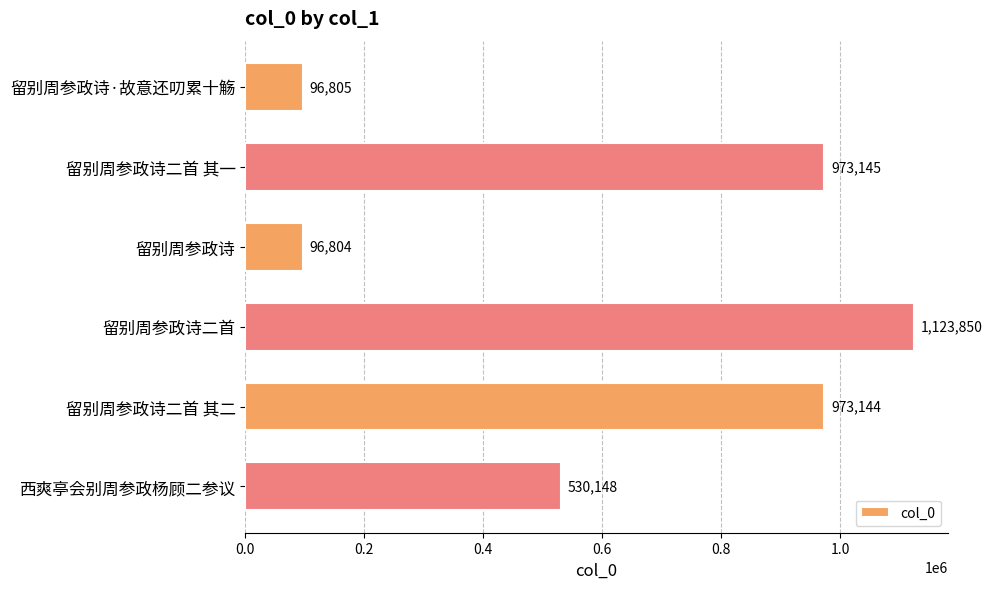

How many values are below 973144?

3